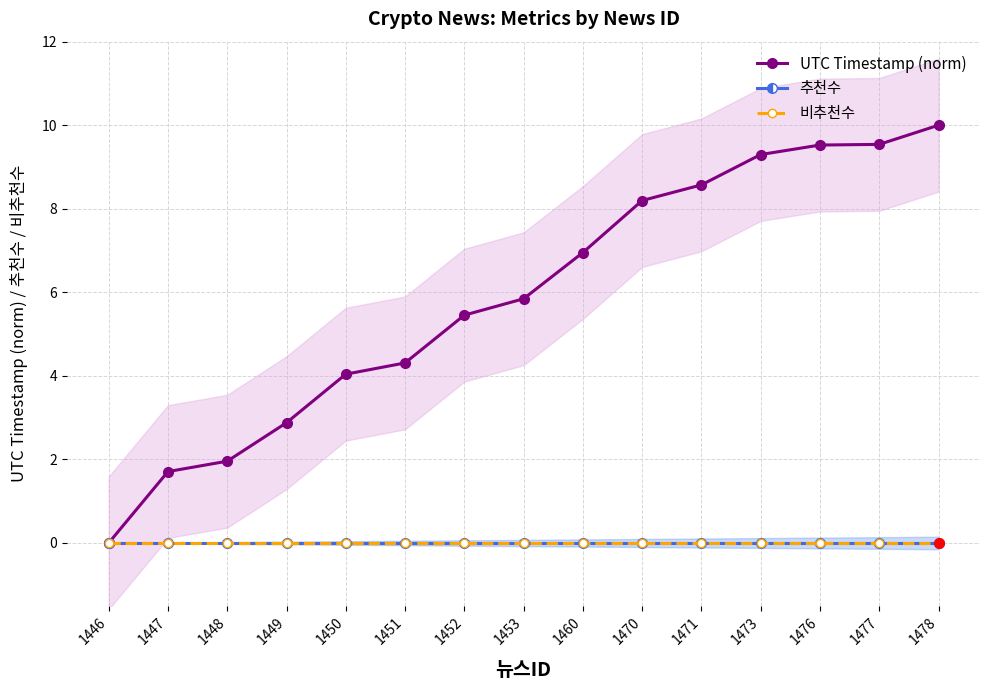

True or false: 비추천수 has more than 2 points higher than both neighbors.

False